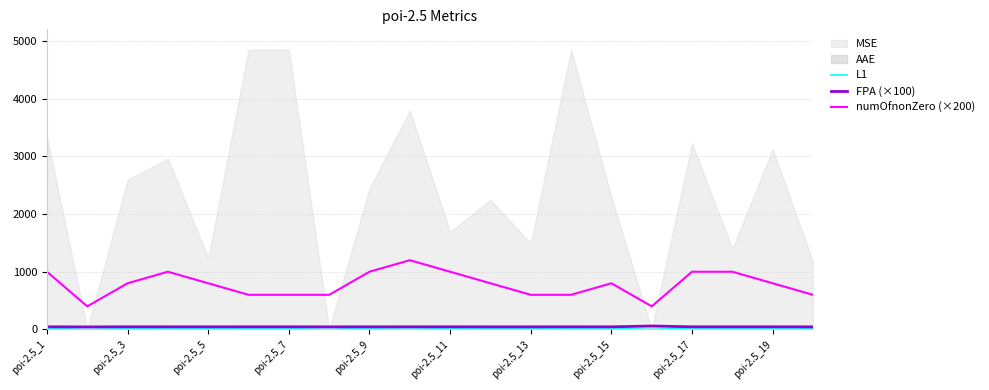

Reading right to left, transcribe all the data shown in this chart.

L1: 12.5	15.6	20.8	24.4	0.0	18.6	15.8	12.6	18.5	17.6	29.1	22.8	0.1	15.8	15.8	15.2	24.1	14.5	0.0	24.8
FPA (×100): 44.9	45.9	45.8	45.9	59.6	45.3	46.0	45.2	45.2	46.1	46.0	45.6	44.9	46.0	46.0	45.6	45.8	46.1	44.0	45.8
numOfnonZero (×200): 600.0	800.0	1000.0	1000.0	400.0	800.0	600.0	600.0	800.0	1000.0	1200.0	1000.0	600.0	600.0	600.0	800.0	1000.0	800.0	400.0	1000.0